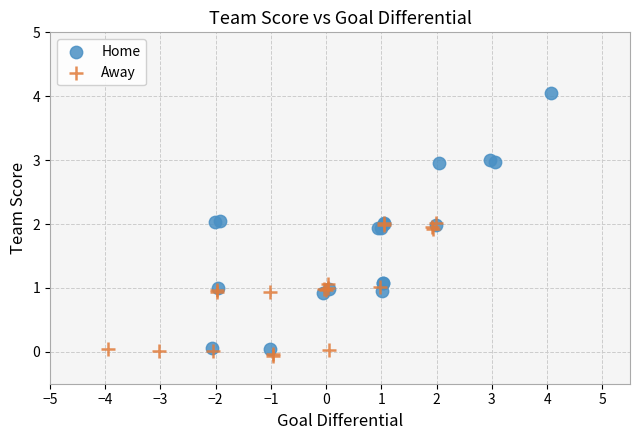

Which series reaches the maximum Y coordinate?

Home